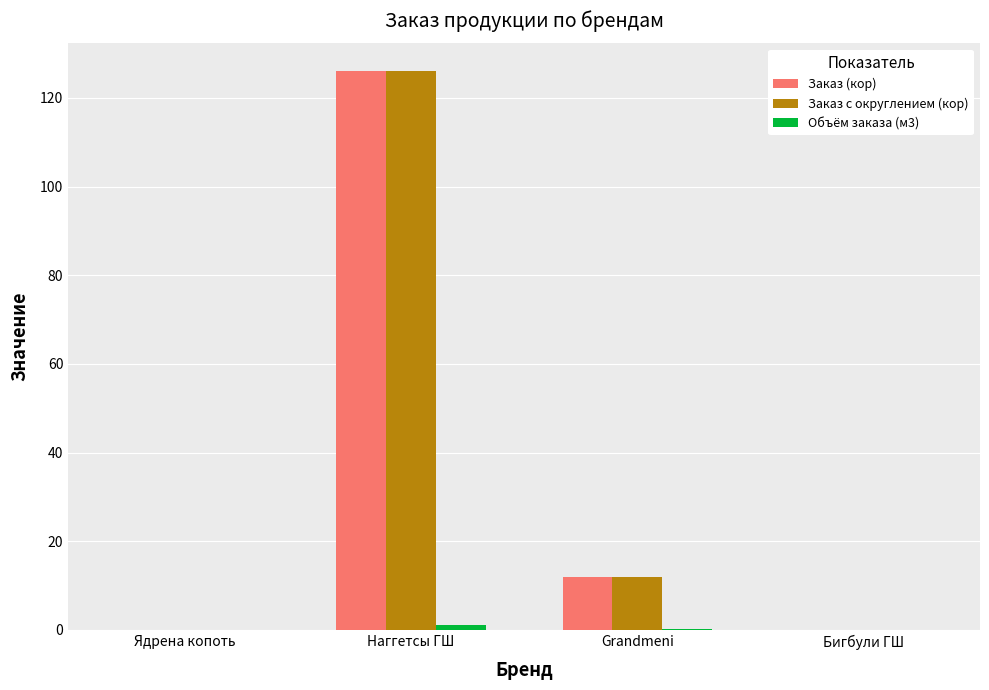

At which category is the sum across all series the highest?

Наггетсы ГШ